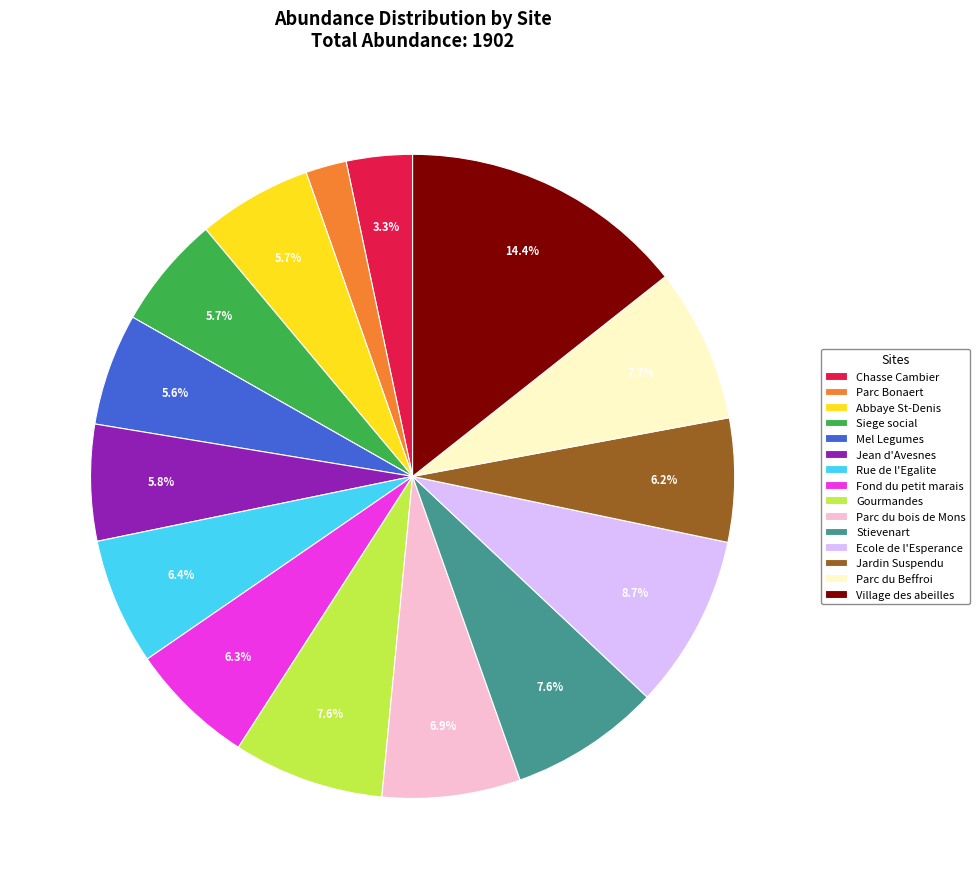

Which slice is the smallest?

Parc Bonaert